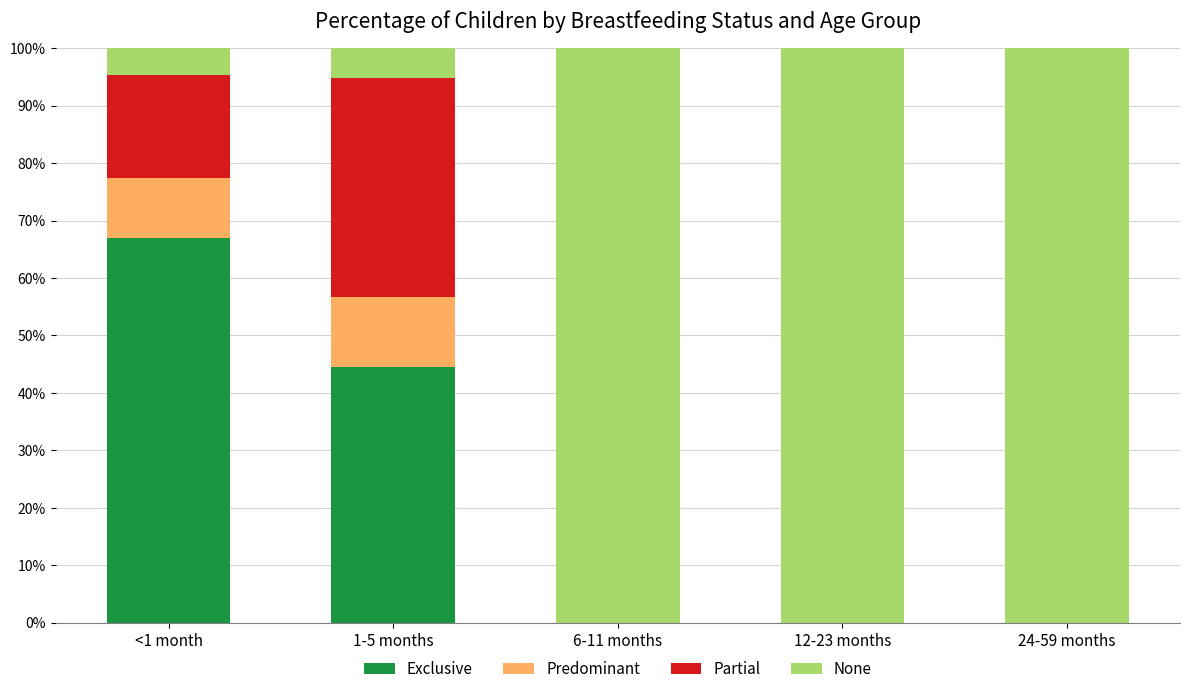

What is the label of the 1st bar from the left?

<1 month